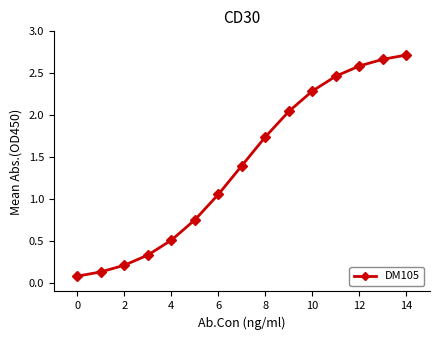

What is the sum of all values?

21.0